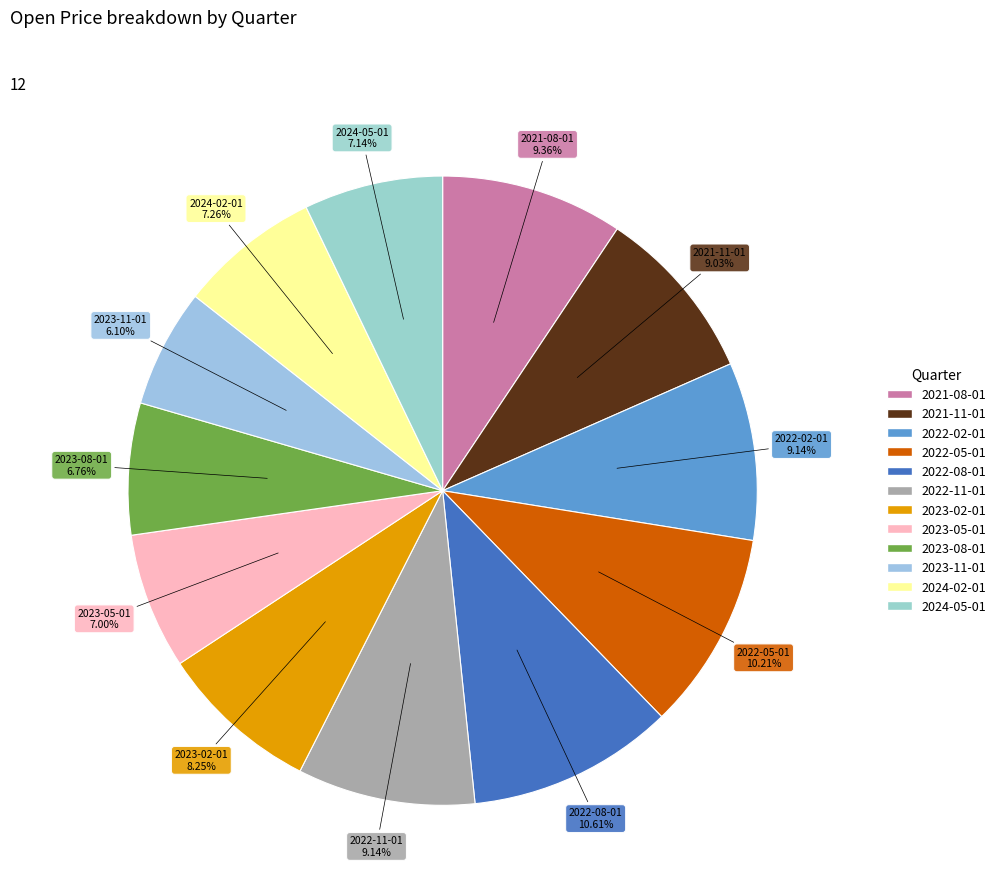

Approximately how many times larger is the value at 2022-02-01 compared to 2022-08-01?

0.9